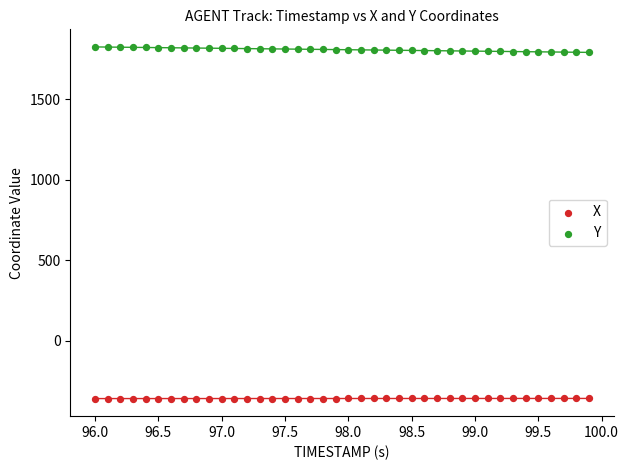

What are all the series names shown in the legend?

X, Y